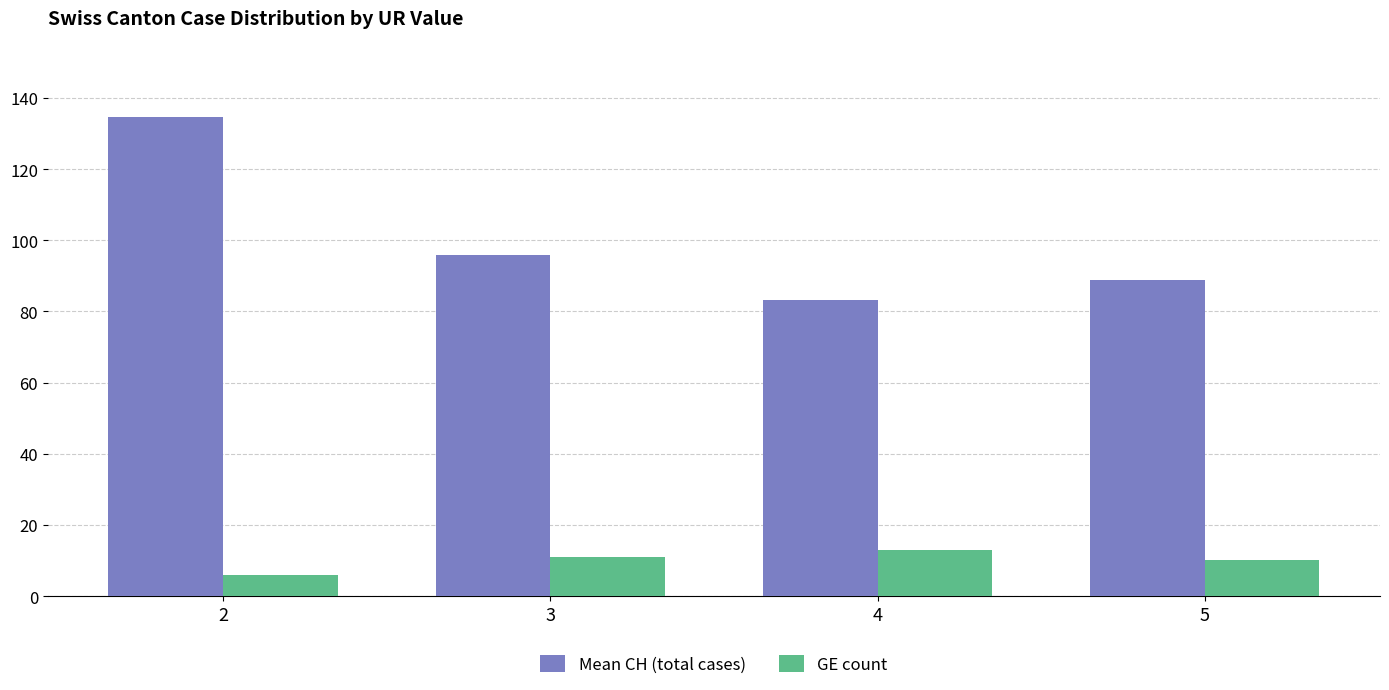

What is the highest value of the Mean CH (total cases) series?

134.7